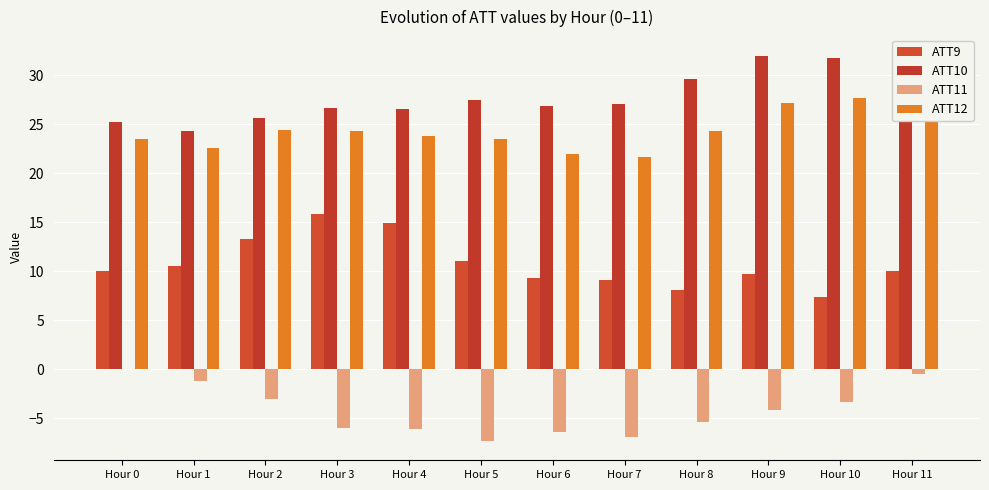

Is it true that ATT11 equals -2.8 at Hour 3?

False